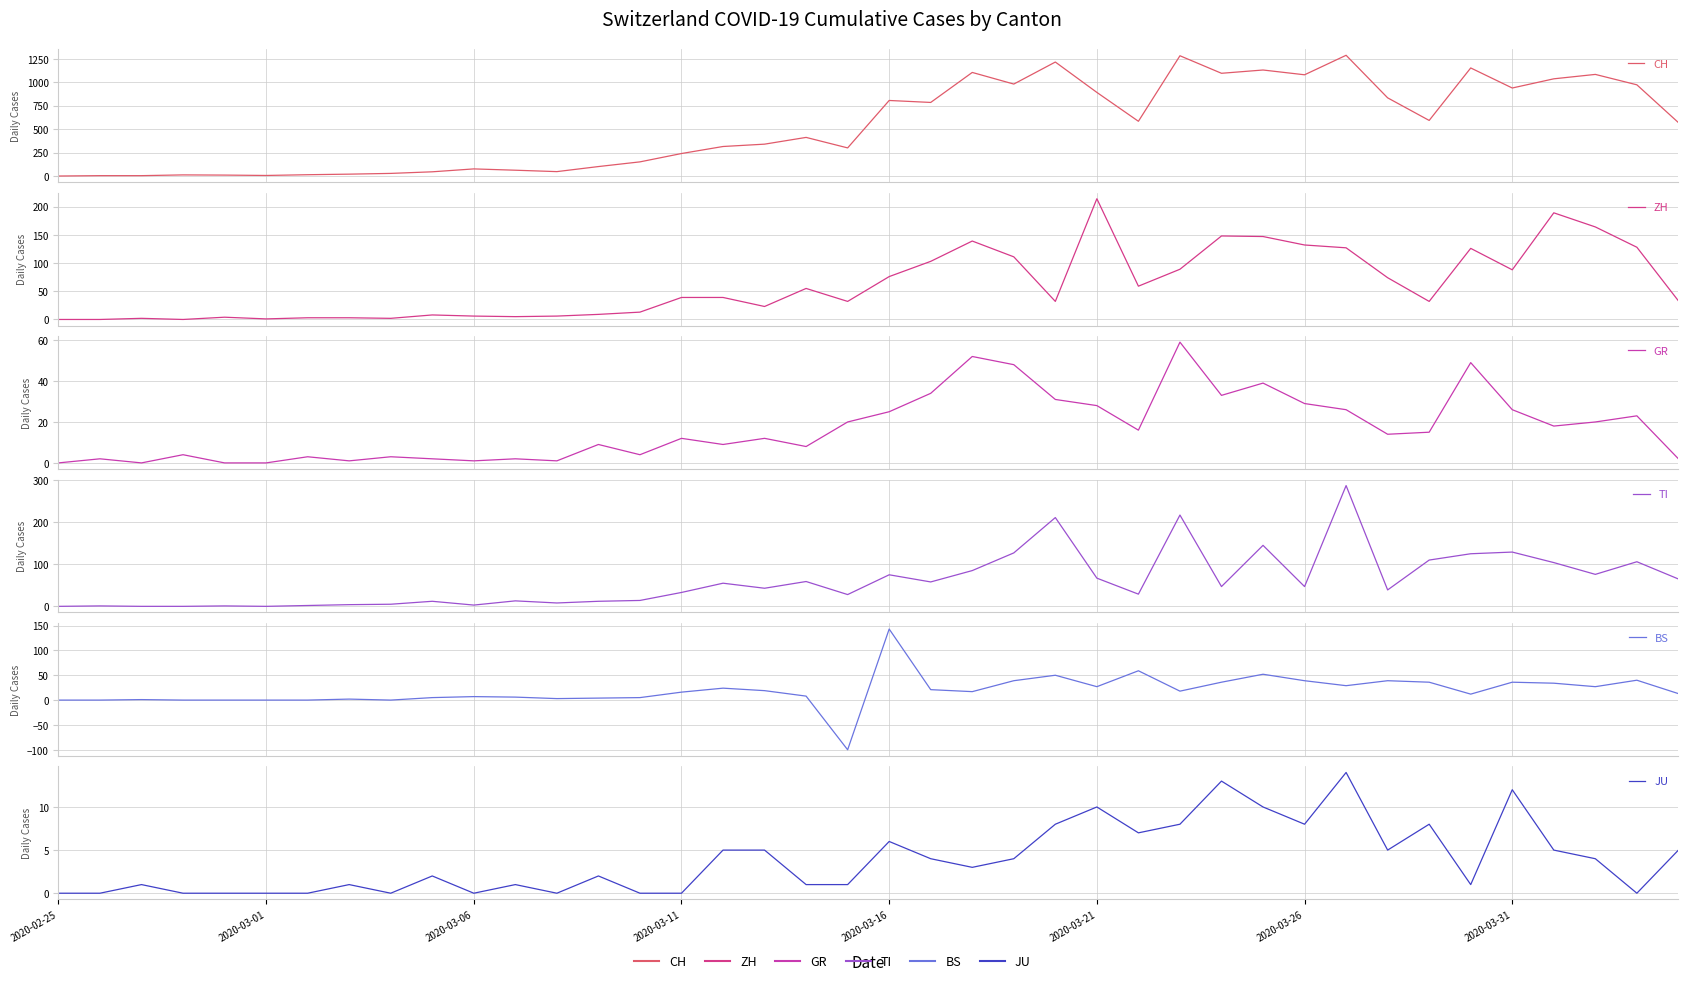

True or false: GR and CH intersect in this chart.

False